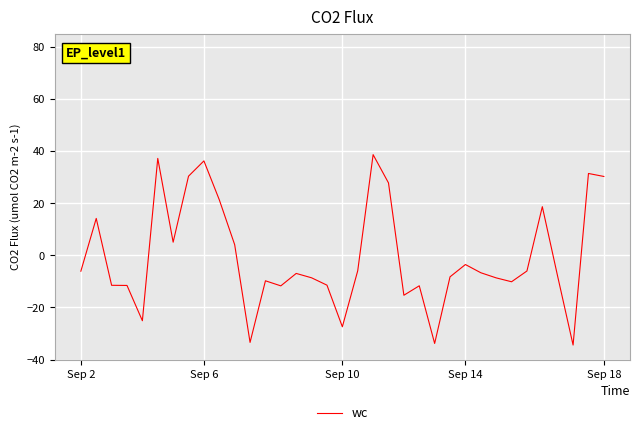

What is the difference between the maximum and minimum values?

73.0